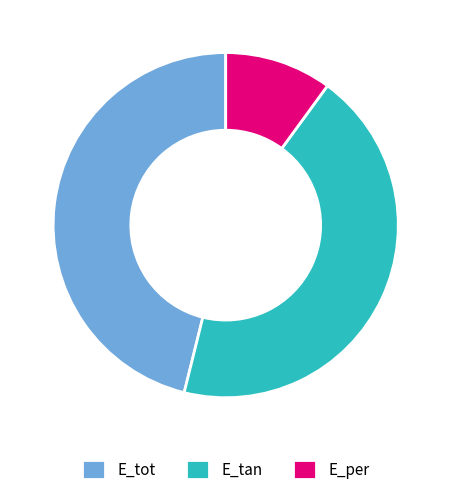

How many segments does this pie chart have?

3